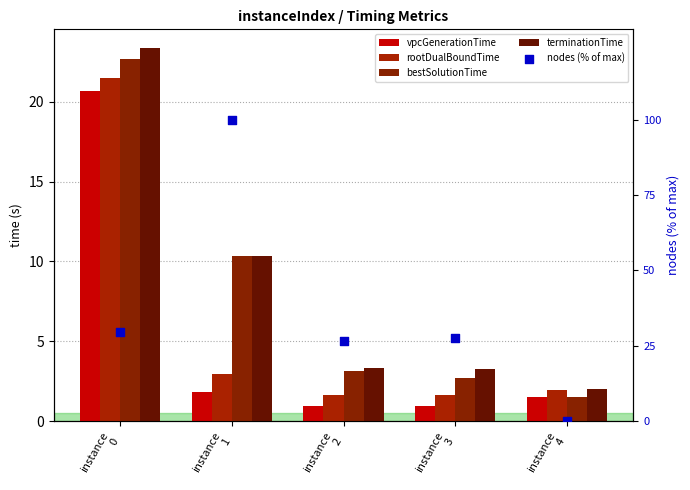

Which series contains the highest Y value?

nodes (% of max)